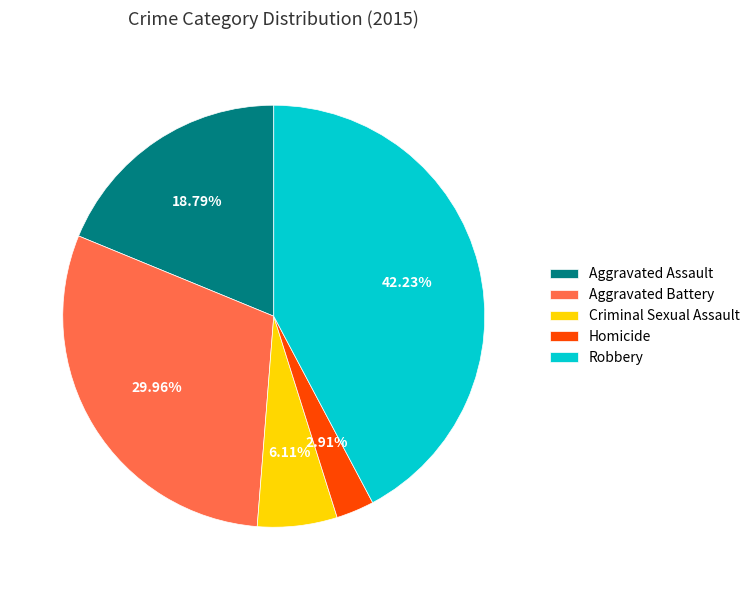

Is Aggravated Assault the majority of the pie?

No